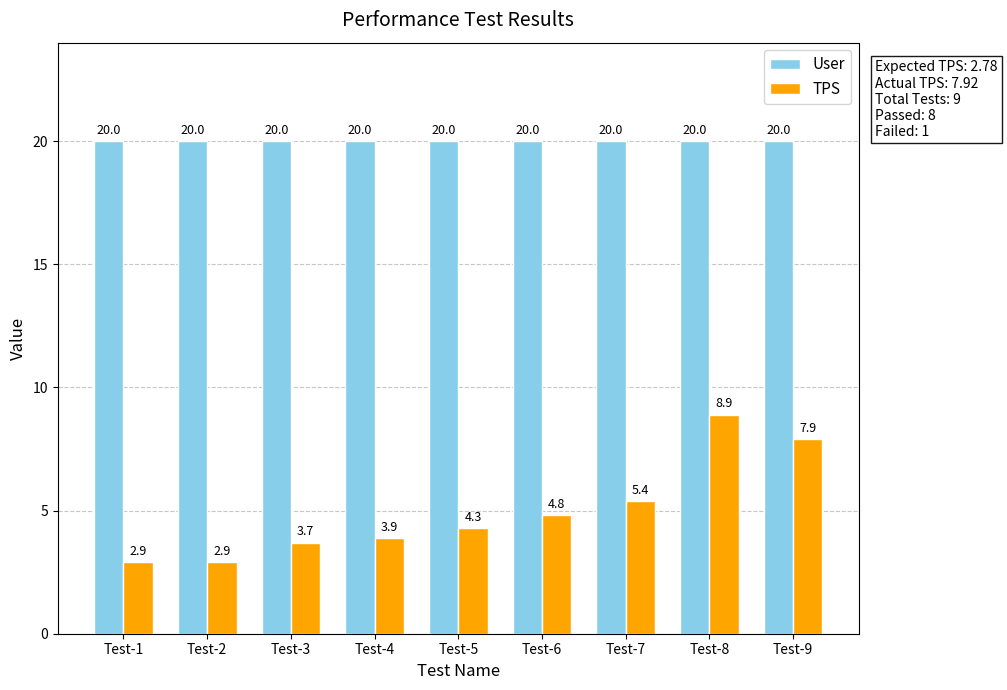

What is the total value across all series at Test-5?

24.3